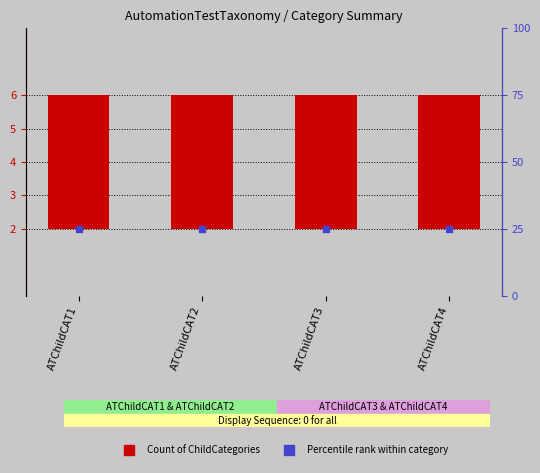

Is the value of Count of ChildCategories at ATChildCAT1 greater than the value of Percentile rank within category at ATChildCAT1?

No